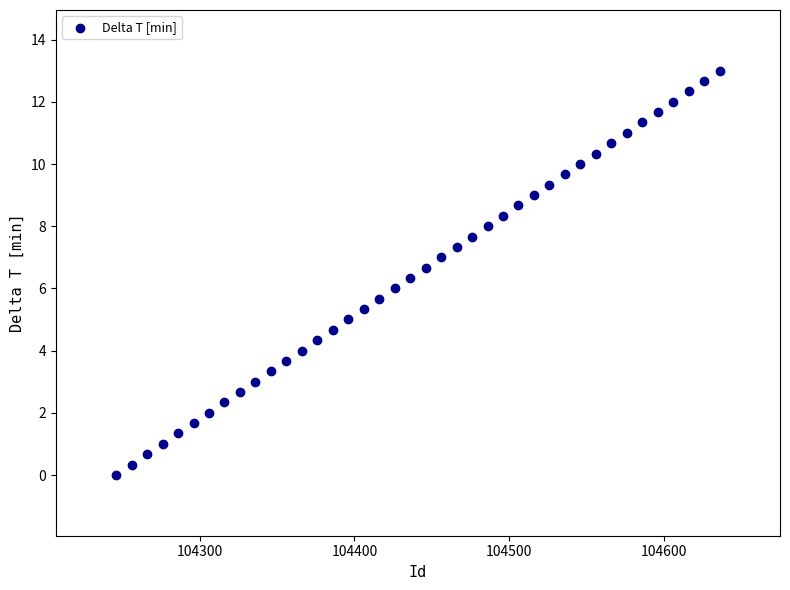

What is the range of X values (max minus min)?

390.0